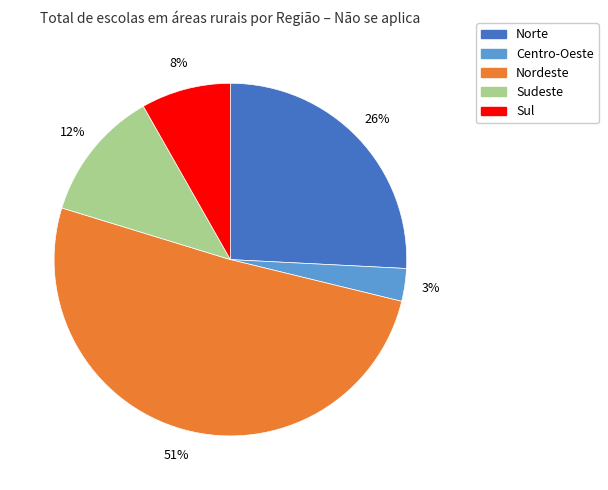

What percentage is the Centro-Oeste slice, to the nearest percent?

3%